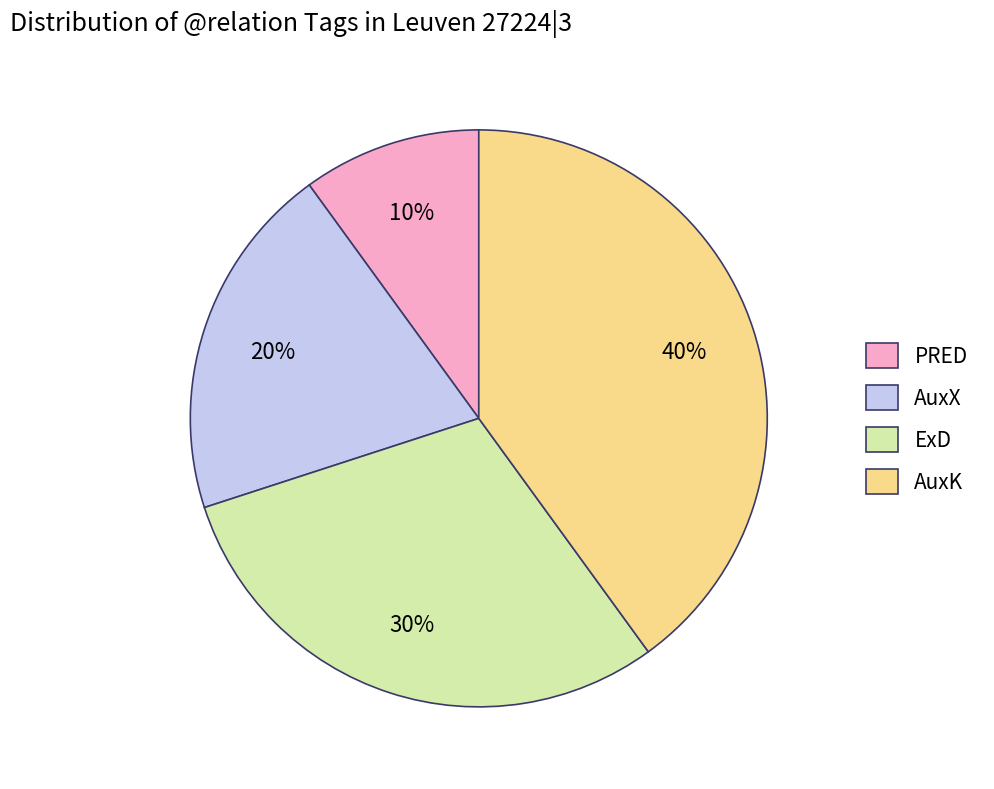

Approximately how many times larger is the value at AuxK compared to ExD?

1.3